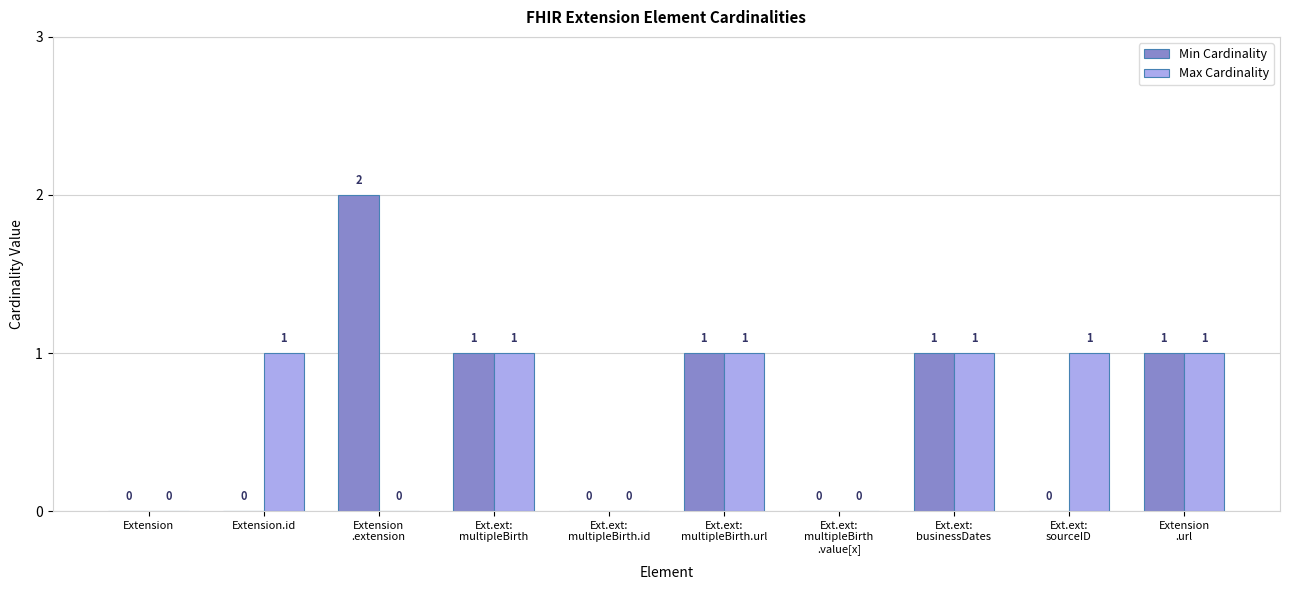

The Max Cardinality series shows 0 at Extension.id. True or false?

False